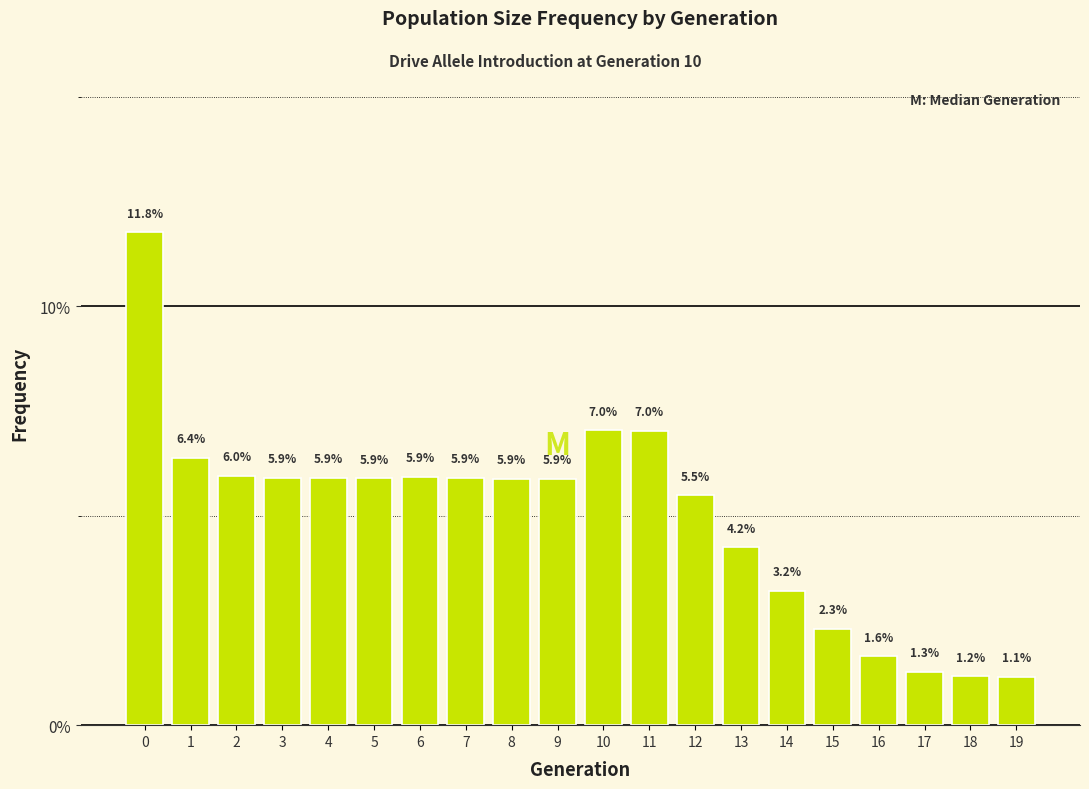

Reading right to left, extract all data points from this chart.

1.1	1.2	1.3	1.6	2.3	3.2	4.2	5.5	7.0	7.0	5.9	5.9	5.9	5.9	5.9	5.9	5.9	6.0	6.4	11.8